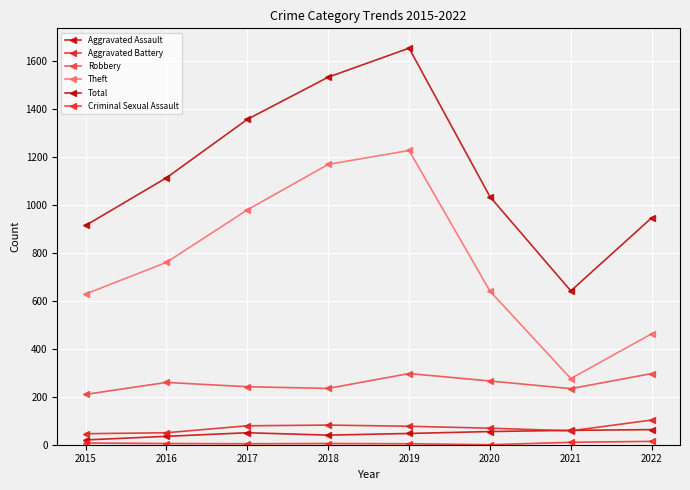

At which category does Aggravated Battery reach its first local valley?

2021